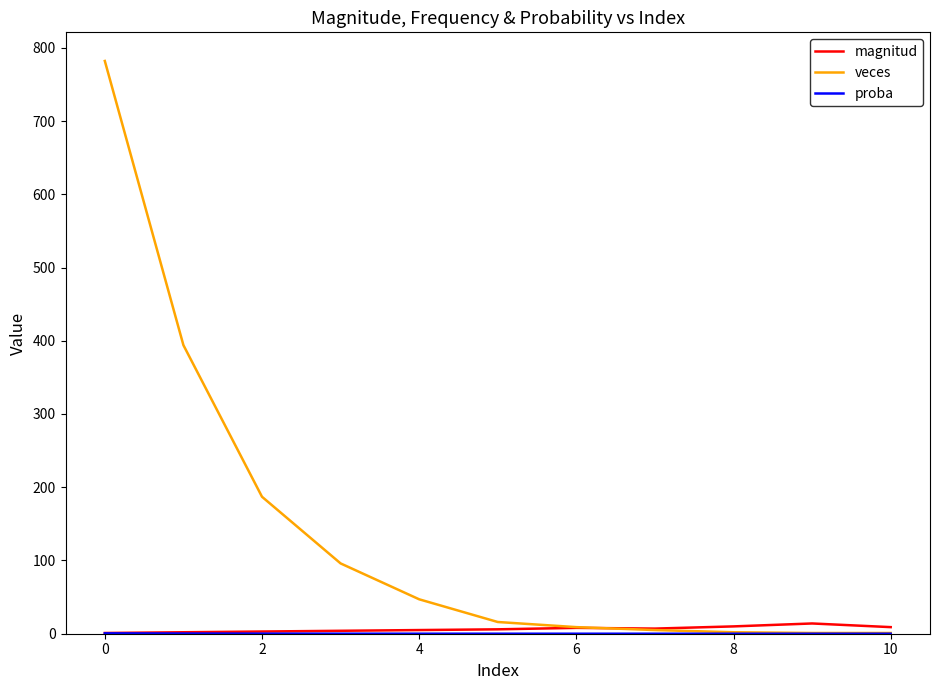

Which series has the largest total across all categories?

veces